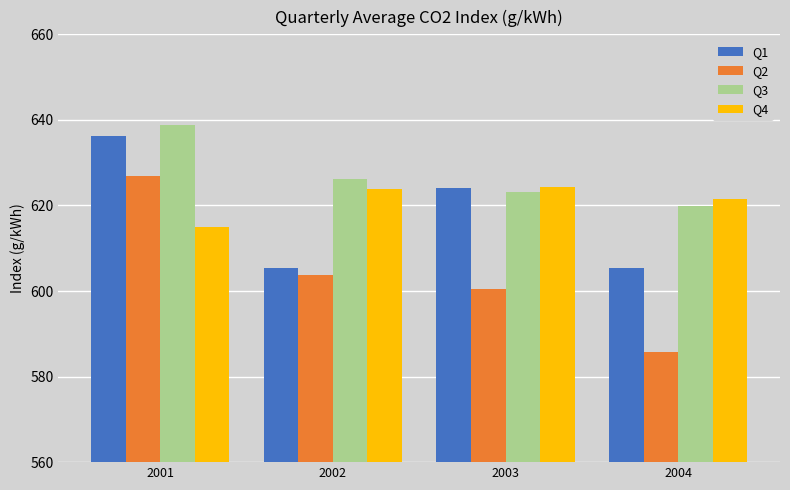

How many data points in Q2 are above 603?

2